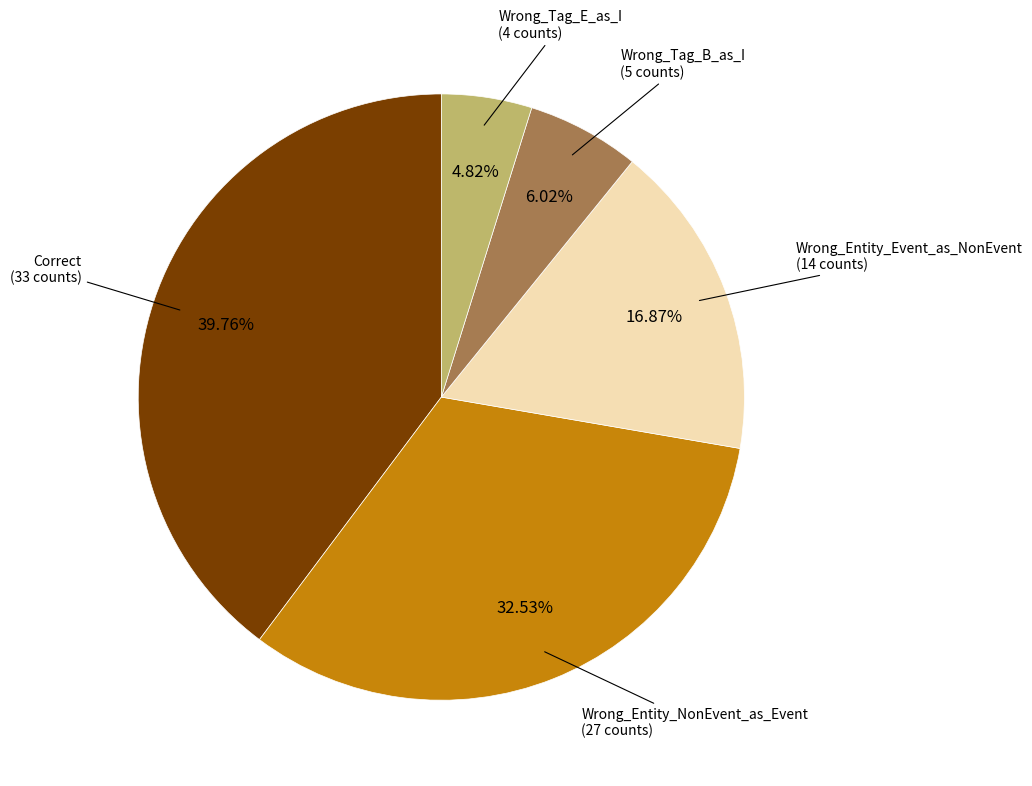

Is there any slice that represents more than half of the pie?

No